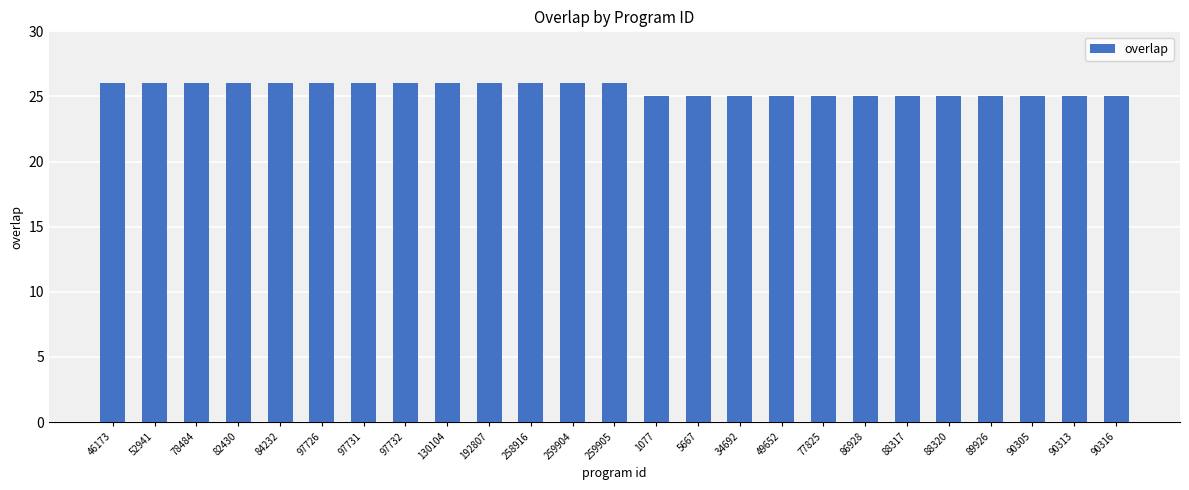

Does the chart contain stacked bars?

No